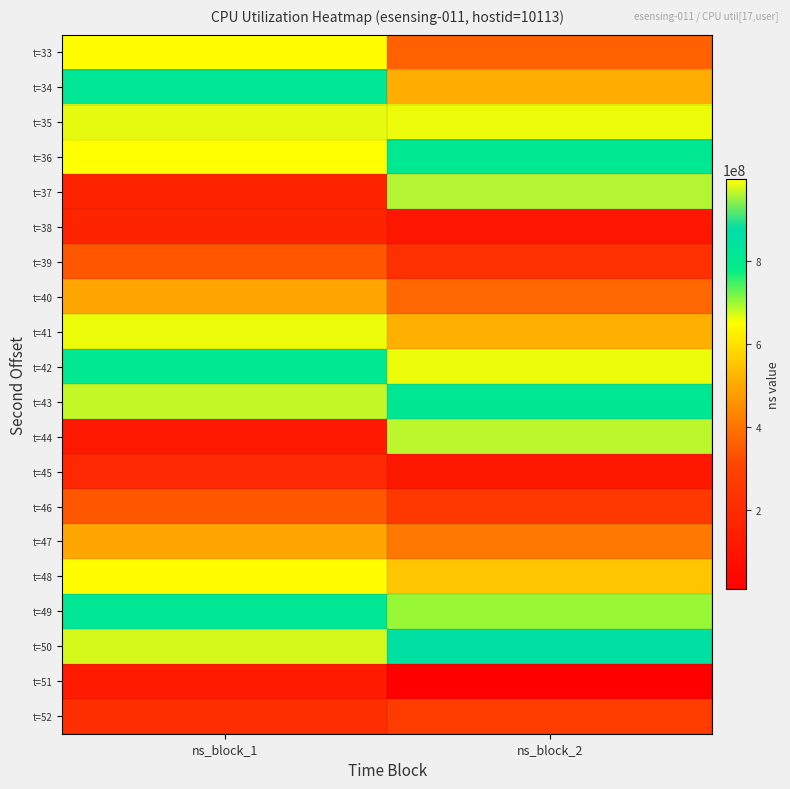

Which series has the widest spread of values?

t=44